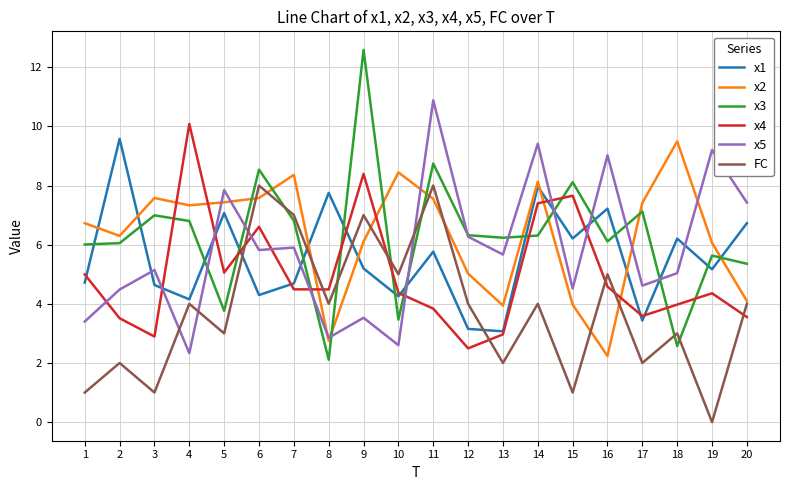

Which label corresponds to the largest value in the chart?

9